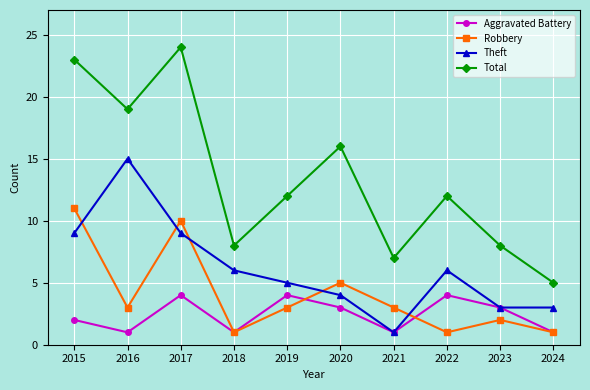

How many interior local peaks does the Theft series have?

2